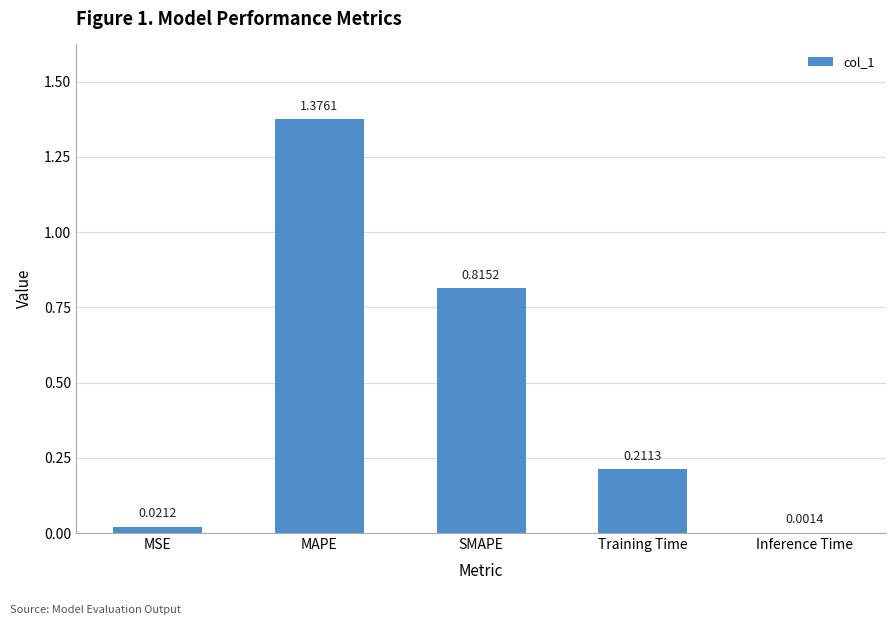

Are the bars horizontal?

No